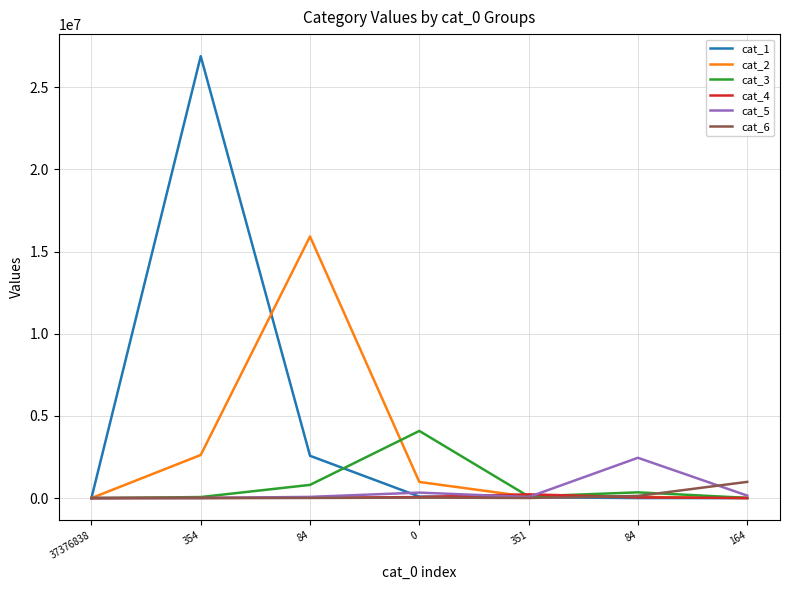

How many categories are shown in the chart?

7